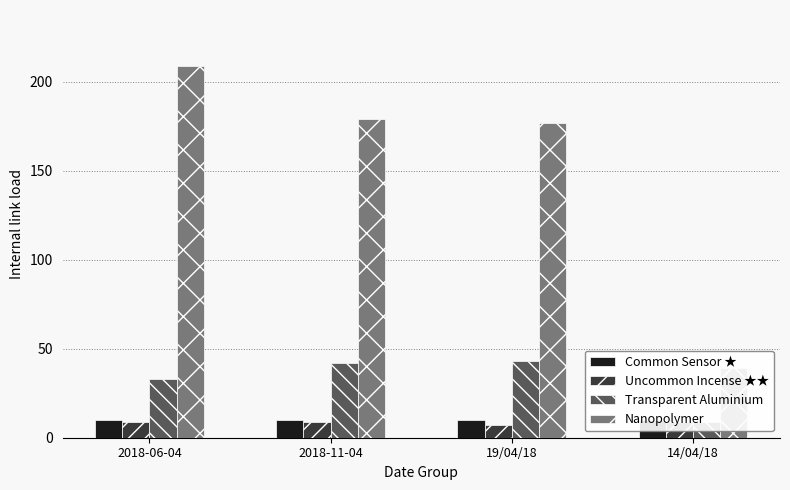

Reading left to right, list all the values displayed in this chart.

Common Sensor ★: 2018-06-04=10	2018-11-04=10	19/04/18=10	14/04/18=10
Uncommon Incense ★★: 2018-06-04=9	2018-11-04=9	19/04/18=7	14/04/18=9
Transparent Aluminium: 2018-06-04=33	2018-11-04=42	19/04/18=43	14/04/18=9
Nanopolymer: 2018-06-04=209	2018-11-04=179	19/04/18=177	14/04/18=39